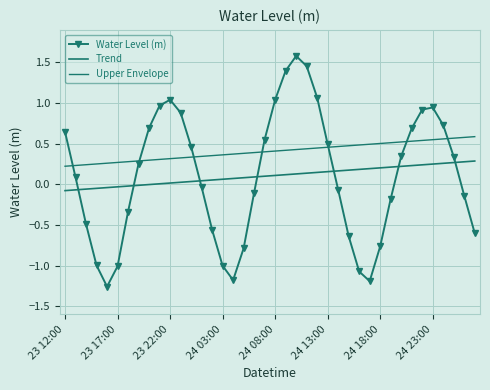

How many intersections are there between Upper Envelope and Water Level (m)?

7